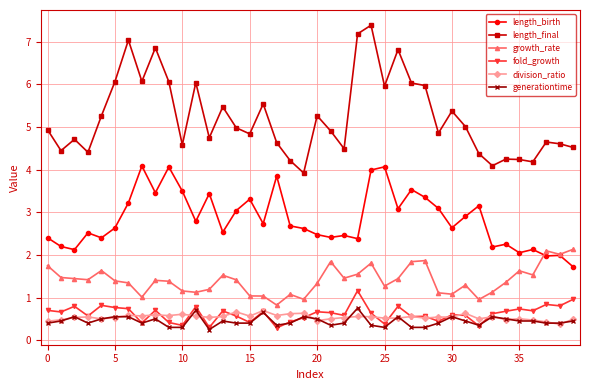

True or false: growth_rate and fold_growth cross at least once.

False